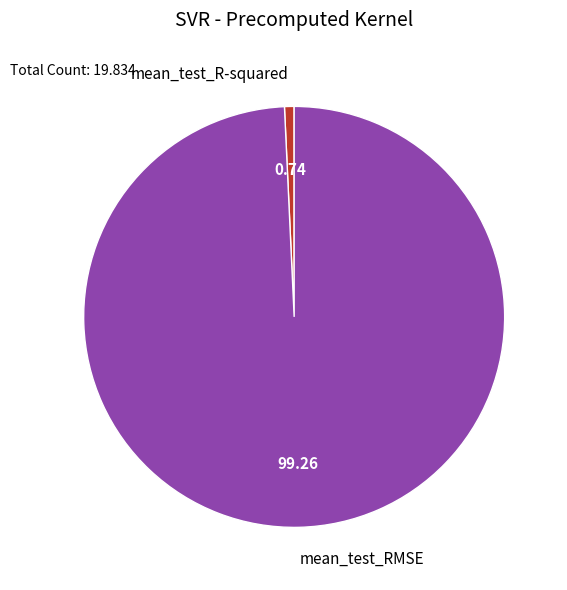

Is the sum of mean_test_R-squared and mean_test_RMSE greater than half?

Yes